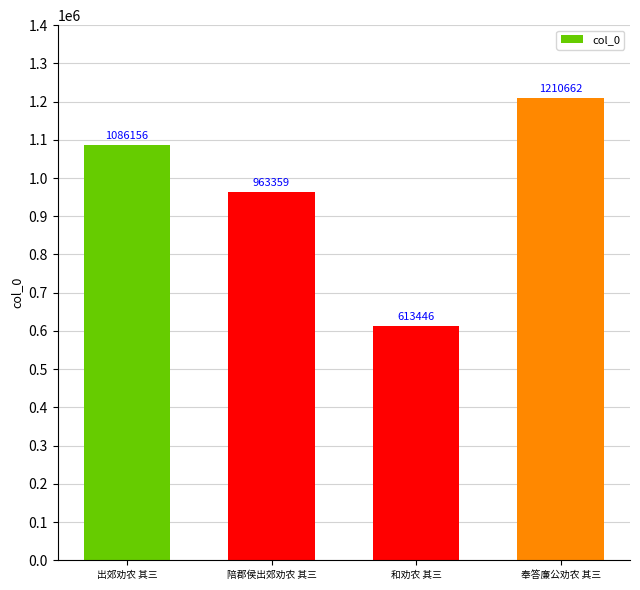

What is the label of the 3rd bar from the right?

陪郡侯出郊劝农 其三